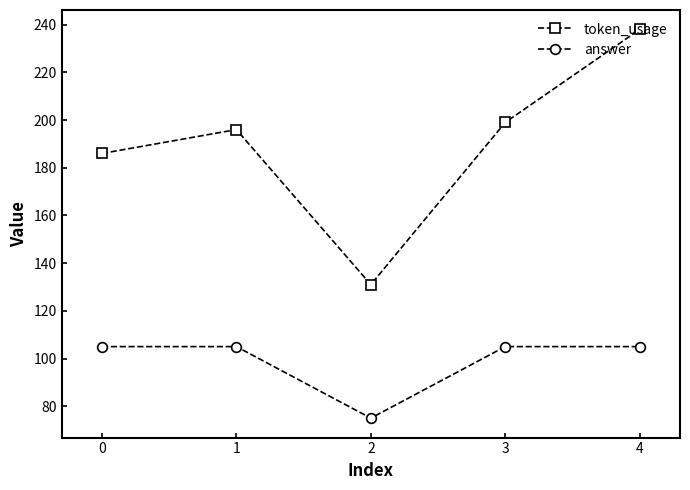

Which series has the largest total across all categories?

token_usage